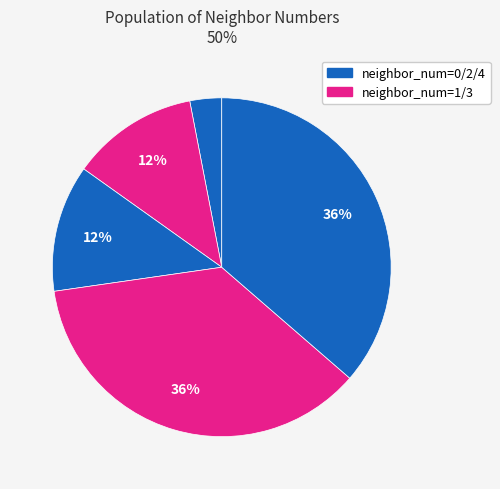

How many segments does this pie chart have?

5